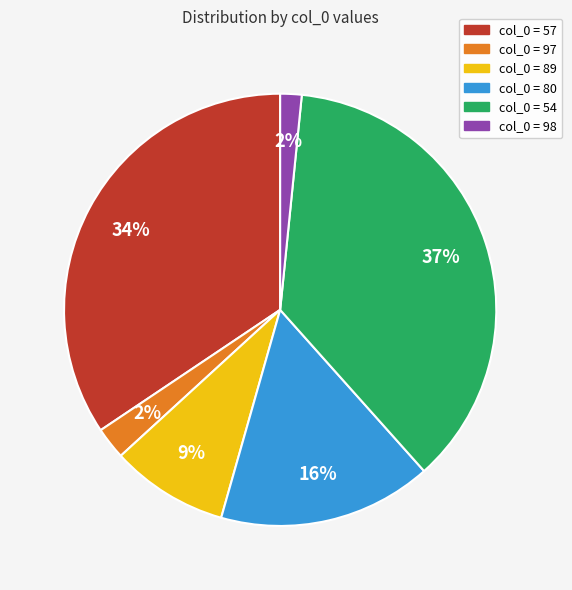

How many slices are in this pie chart?

6